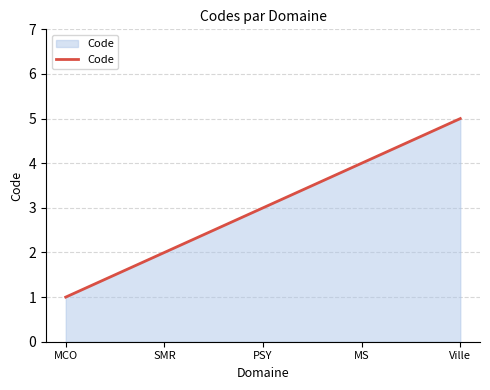

Count the values in the range 2 to 4.

3